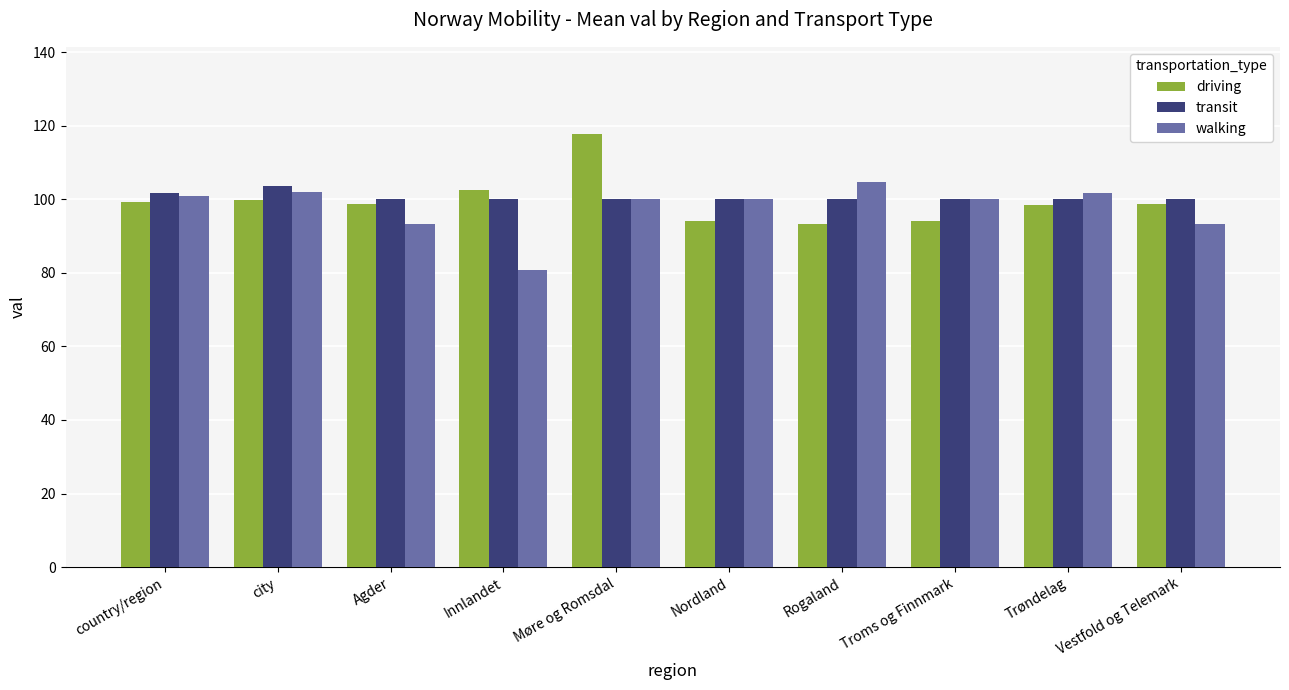

Is the value of transit at Troms og Finnmark greater than the value of walking at Agder?

Yes